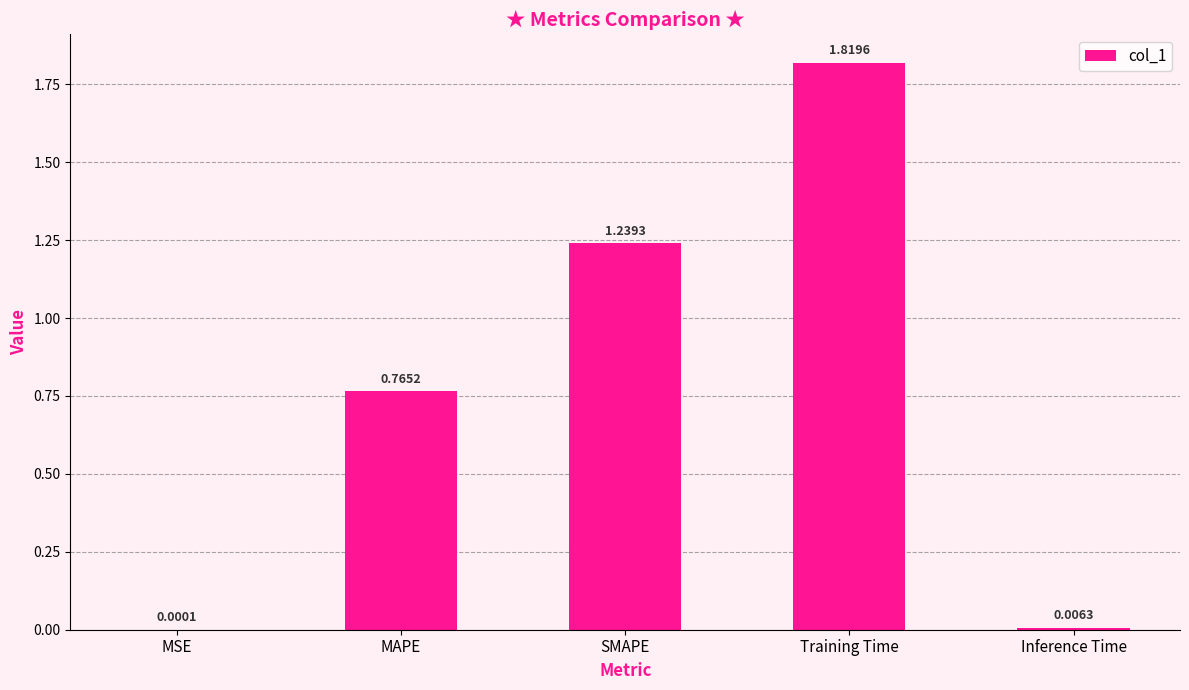

Between Inference Time and SMAPE, which is larger?

SMAPE